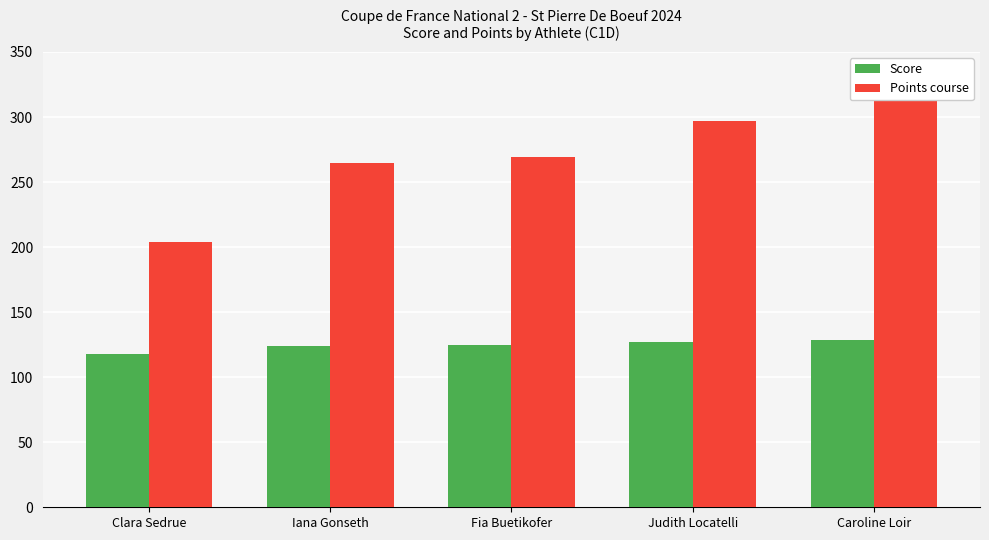

What is the total value across all series at Clara Sedrue?

321.6